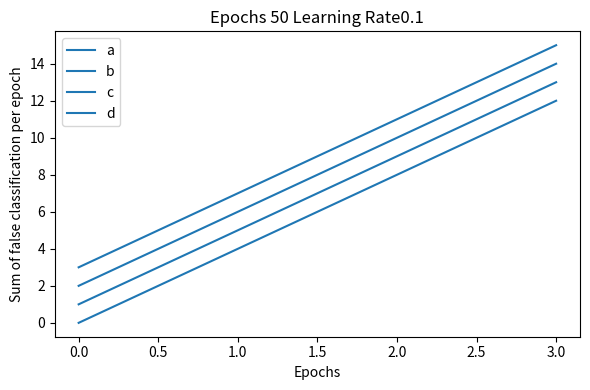

At how many categories does at least one series exceed 5?

3